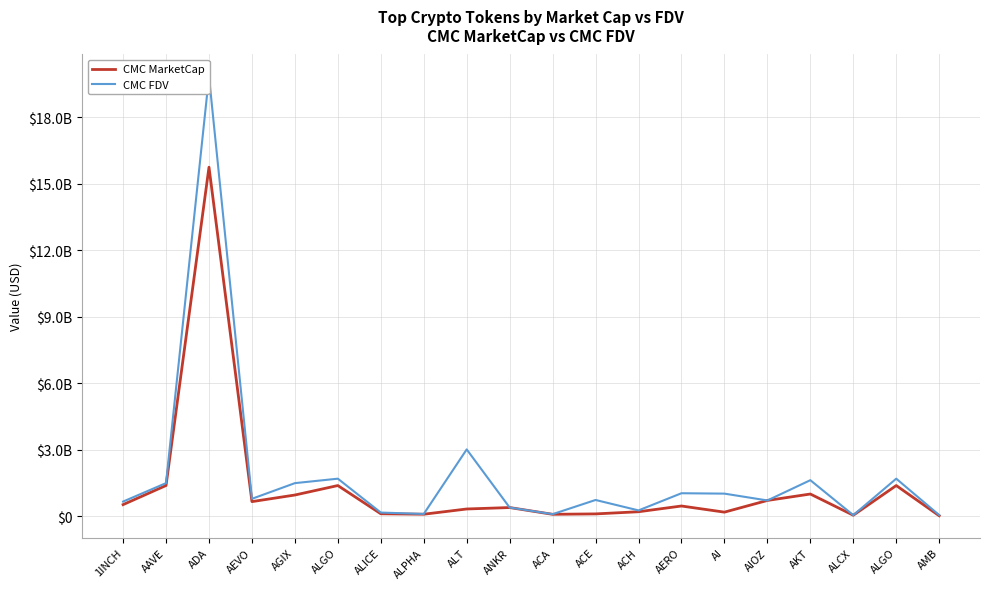

Which series has the widest spread of values?

CMC FDV